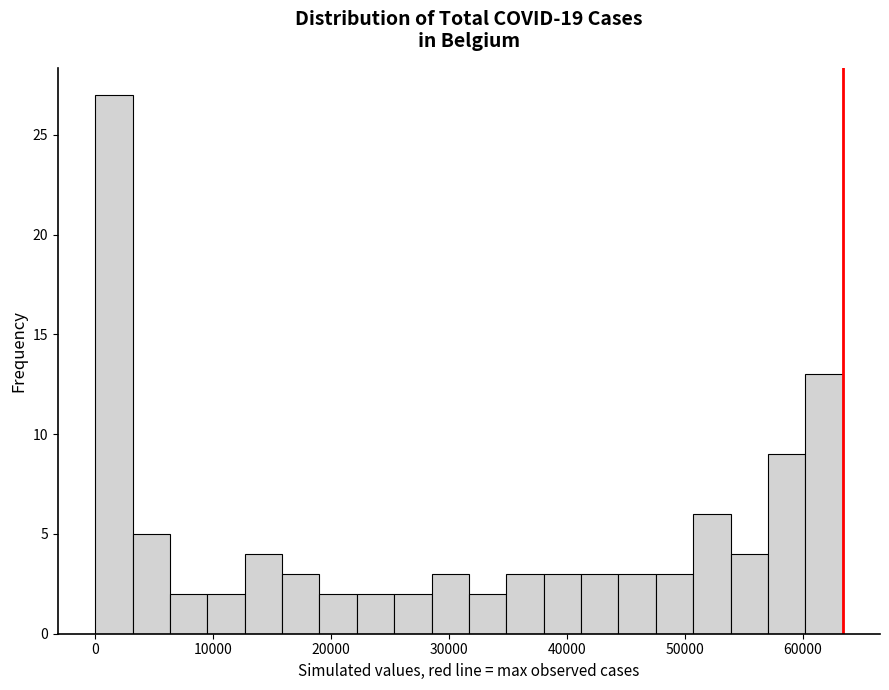

Read against the x-axis, roughly where is the centre of the tallest bar?

2000